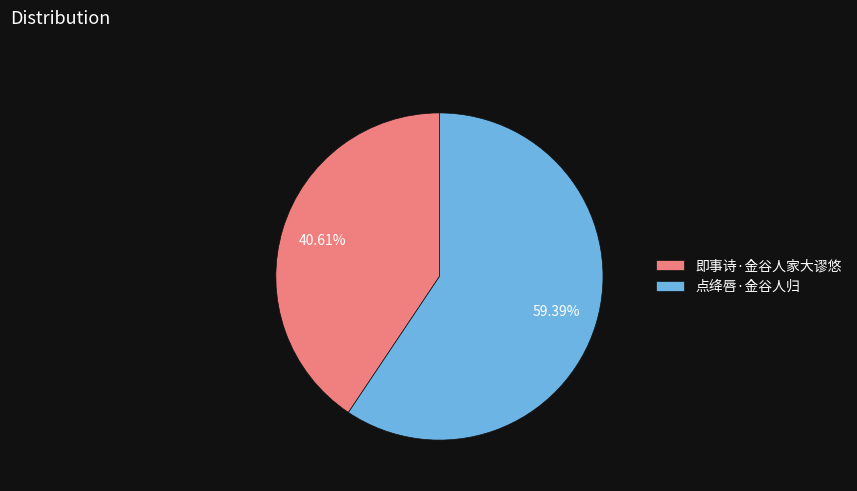

Which category has the smallest portion of the pie?

即事诗·金谷人家大谬悠